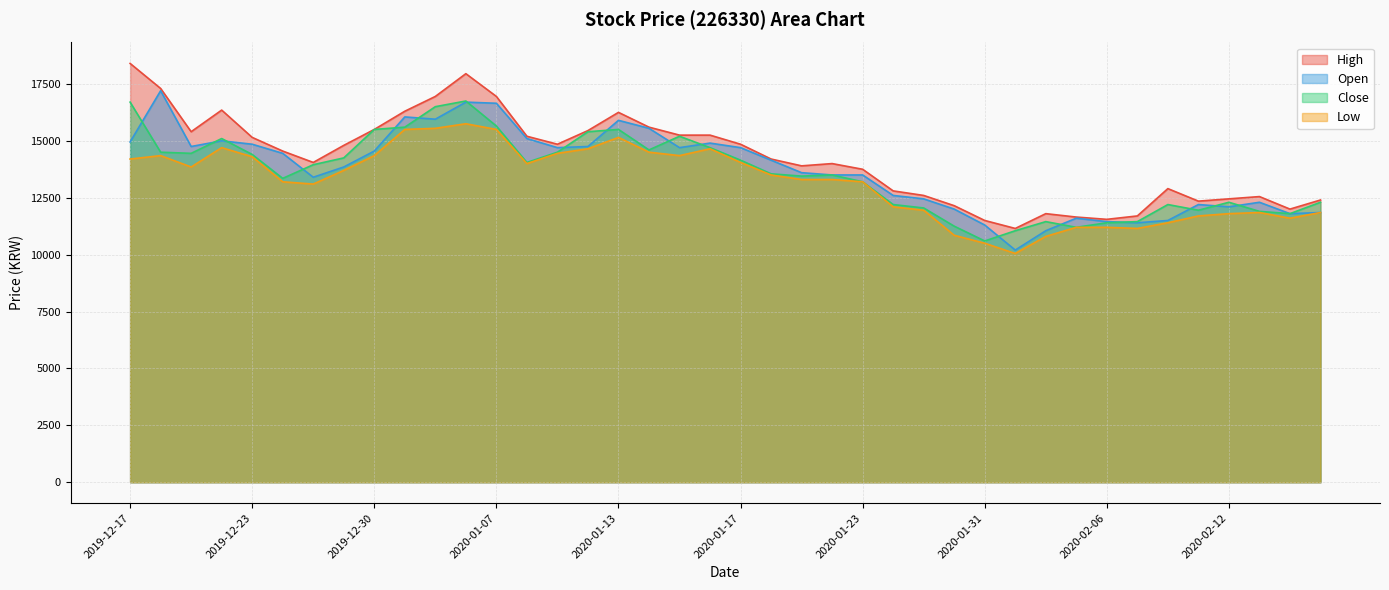

List the series in order of their peak value, lowest first.

Low, Close, Open, High